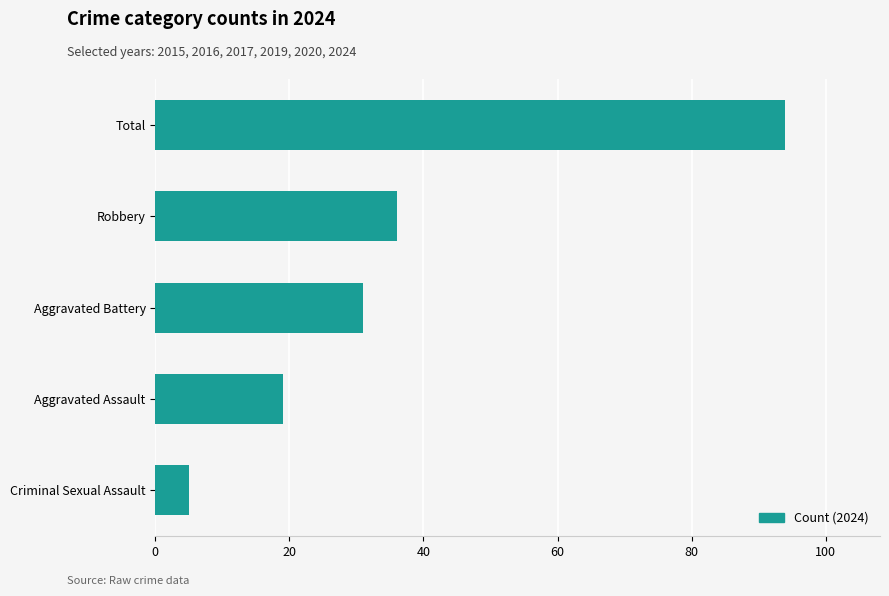

Is it true that the value at Aggravated Battery is 51?

False